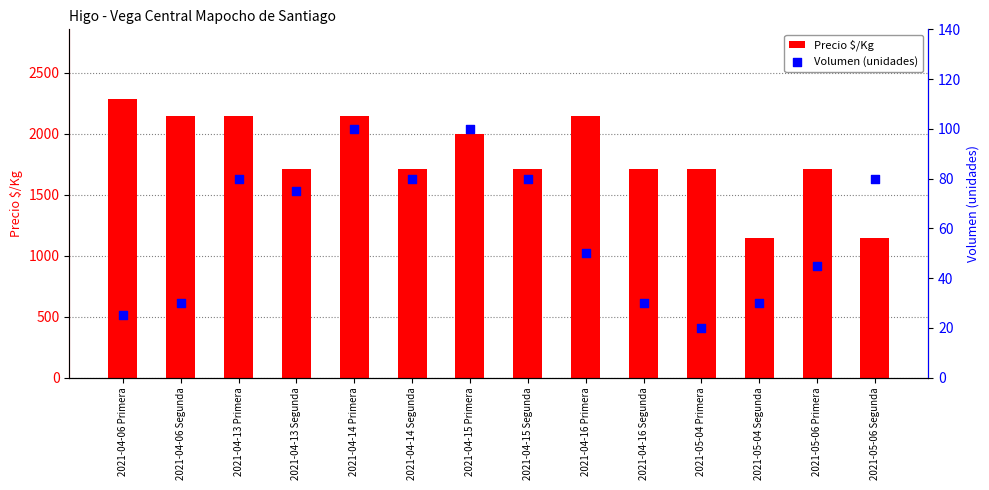

Which series has the largest total across all categories?

Precio $/Kg